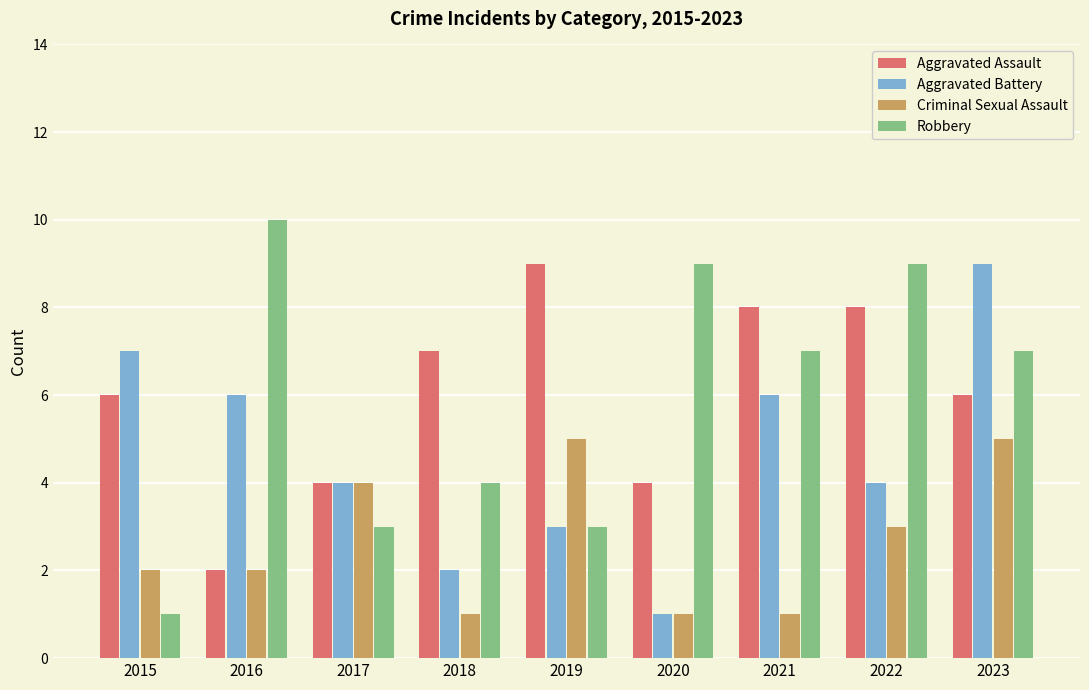

What is the difference between the highest and lowest values at 2019?

6